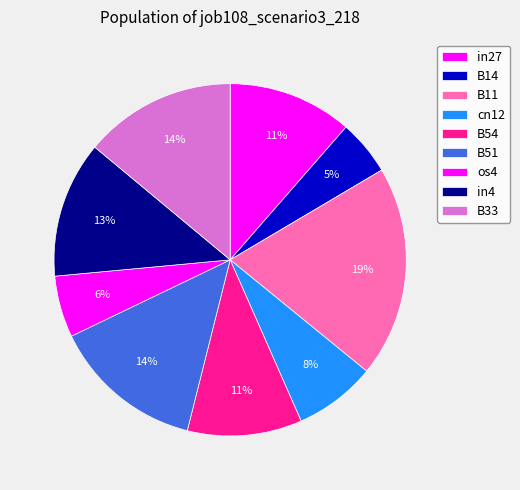

Count the number of slices in the pie.

9